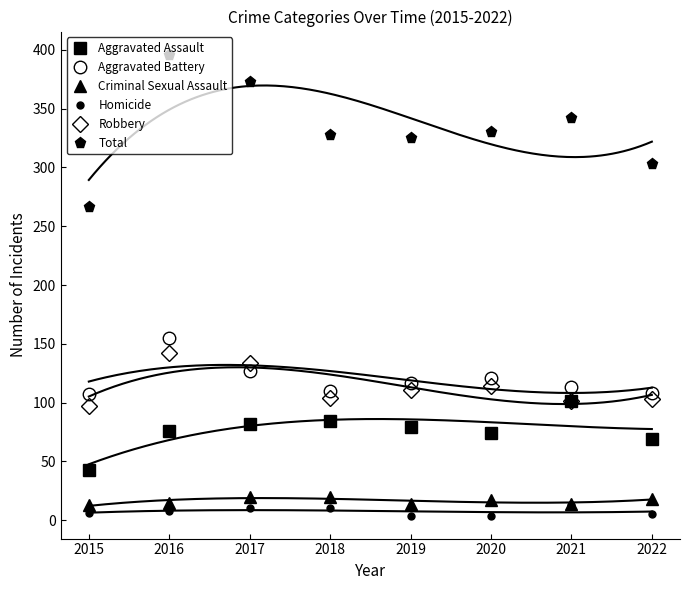

Reading left to right, what are all the values shown in this chart?

Aggravated Assault: 43	76	82	84	79	74	101	69
Aggravated Battery: 107	155	127	110	117	121	113	108
Criminal Sexual Assault: 13	15	20	20	14	17	14	18
Homicide: 6	8	10	10	4	4	13	5
Robbery: 97	142	134	104	111	114	101	103
Total: 266	396	373	328	325	330	342	303